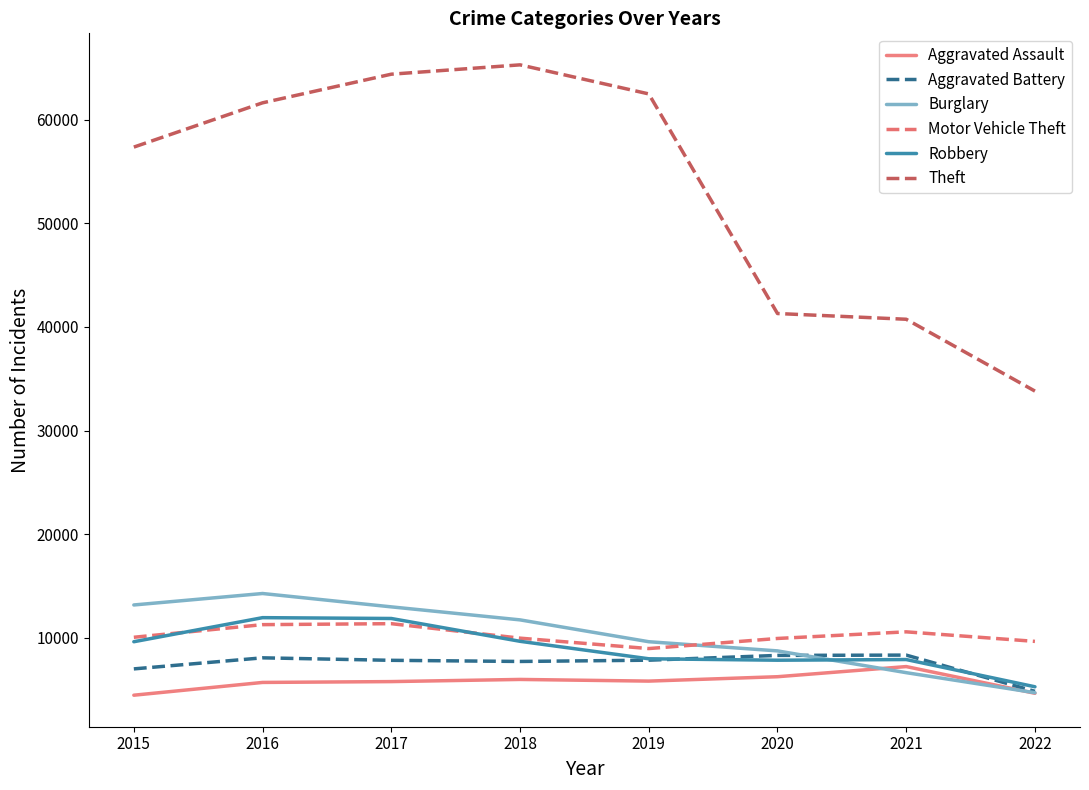

What is the greatest value displayed?

65281